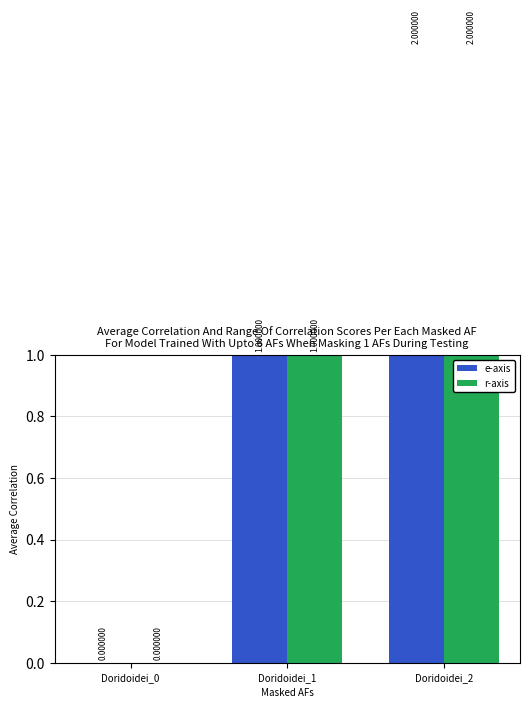

The value of e-axis at Doridoidei_2 is 3. True or false?

False